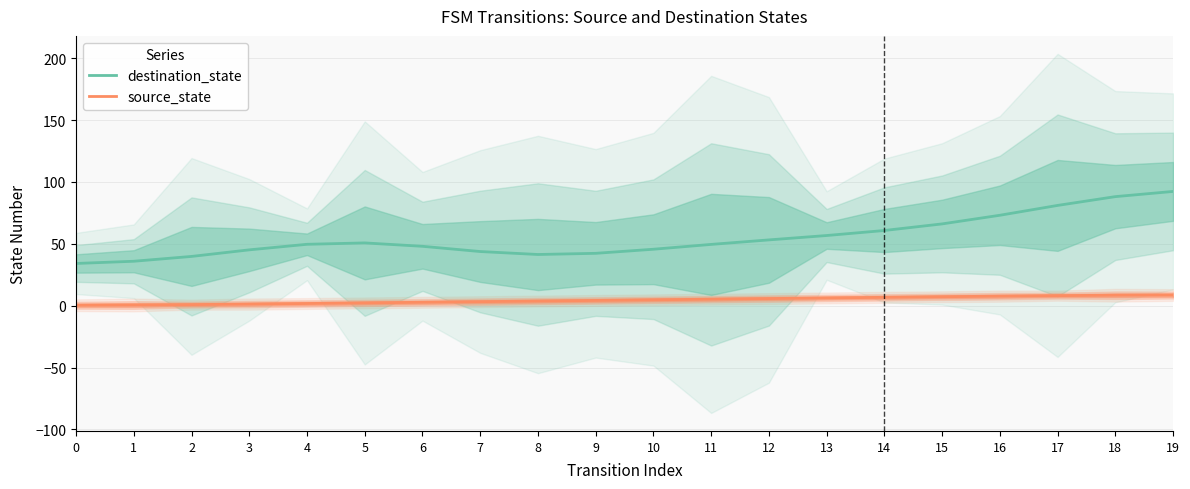

True or false: source_state and destination_state cross at least once.

False